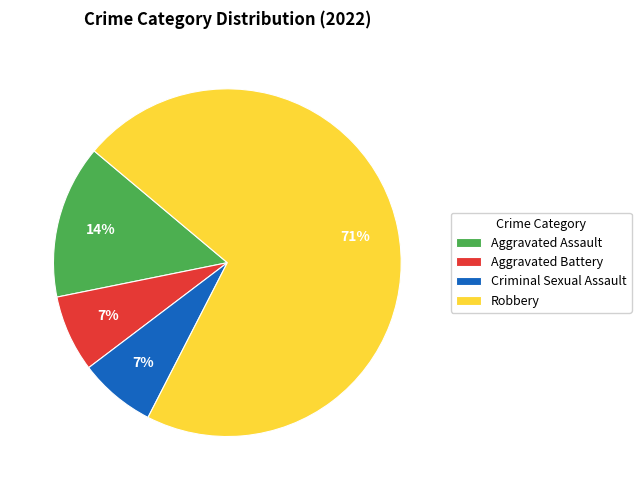

Is it true that Aggravated Battery is 7% of the pie?

True